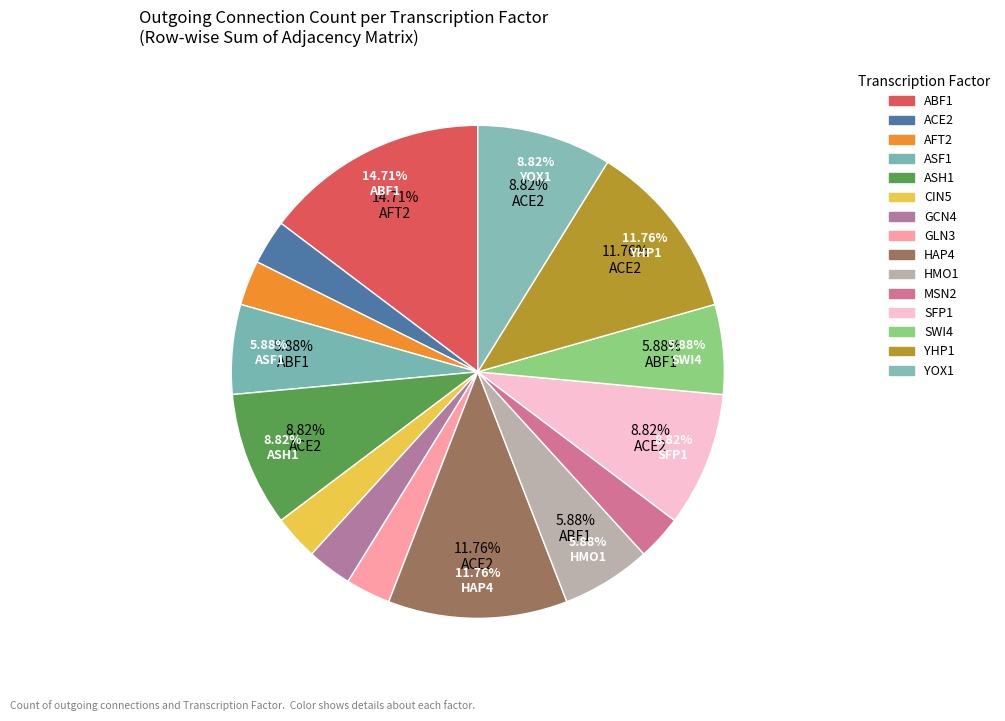

What is the largest slice in the pie chart?

ABF1